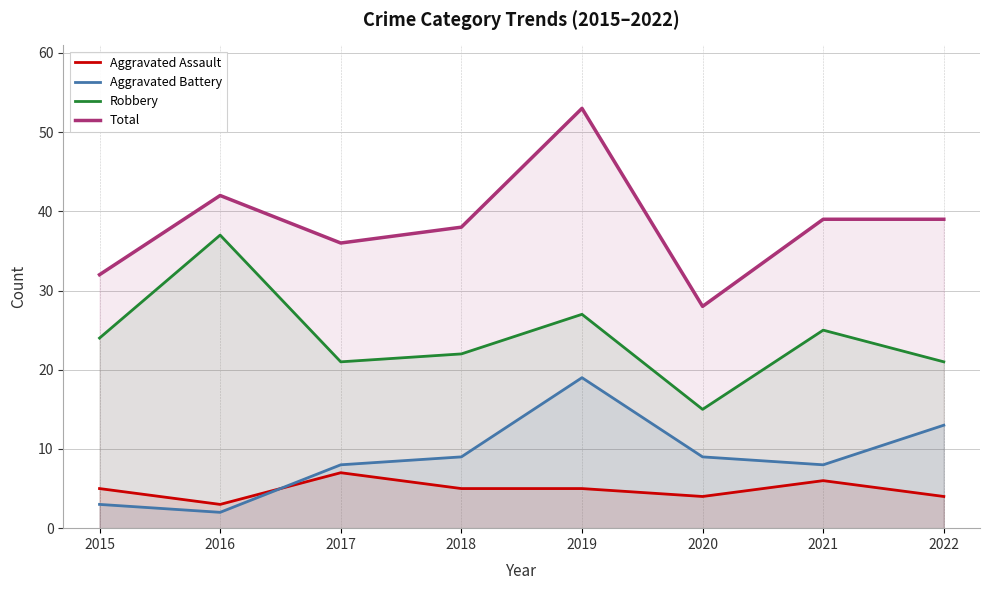

The value of Total at 2018 is 8. True or false?

False